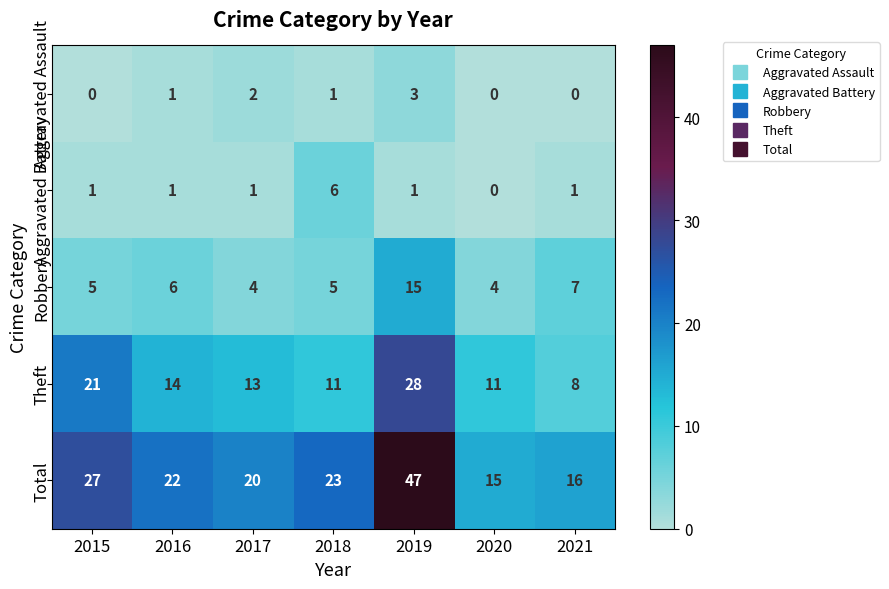

True or false: Total has a value of 47 at 2019.

True